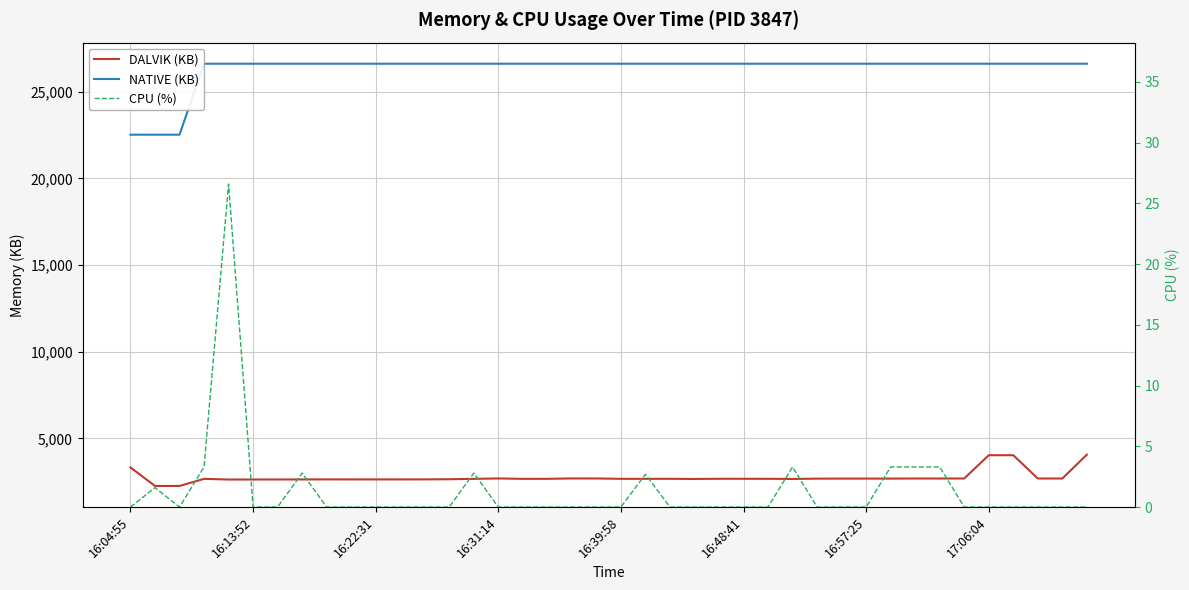

Does the chart have visible grid lines?

Yes